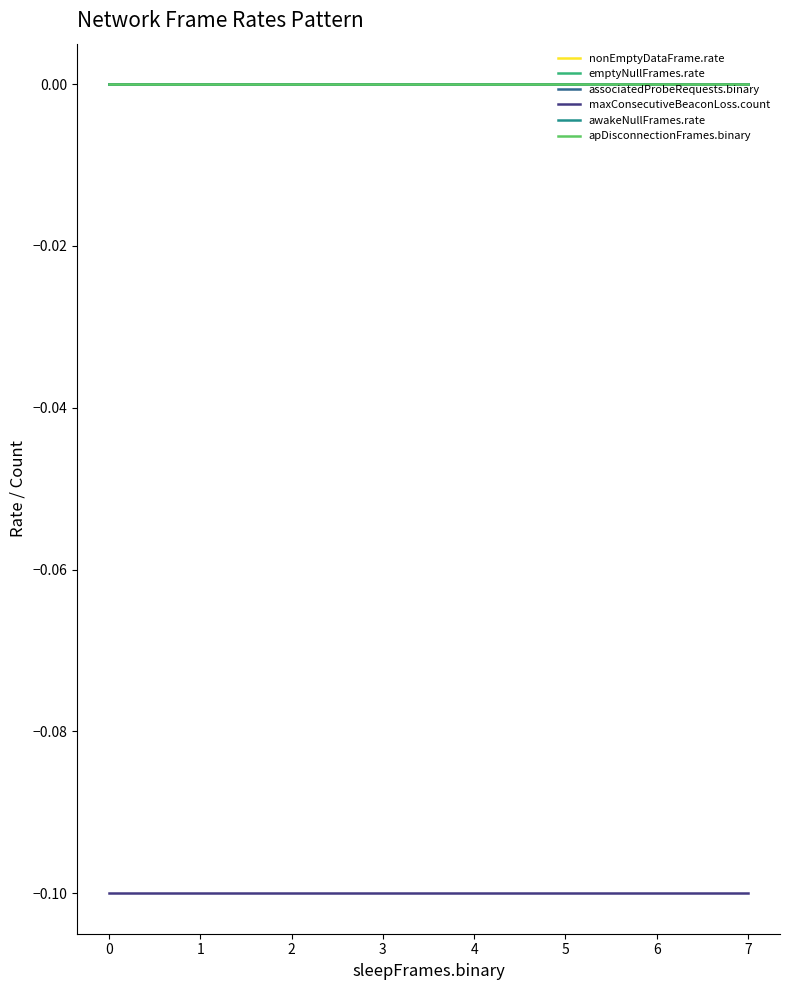

Rank the series at 3 from lowest to highest value.

maxConsecutiveBeaconLoss.count, nonEmptyDataFrame.rate, emptyNullFrames.rate, associatedProbeRequests.binary, awakeNullFrames.rate, apDisconnectionFrames.binary